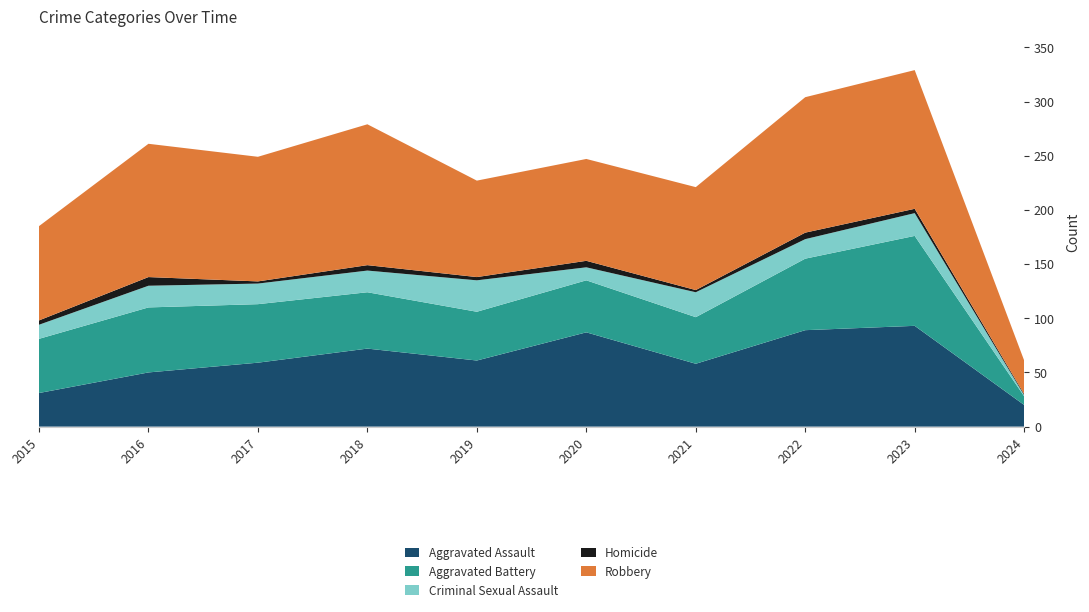

Reading right to left, what are all the values shown in this chart?

Aggravated Assault: 20	93	89	58	87	61	72	59	50	31
Aggravated Battery: 8	83	66	43	48	45	52	54	60	50
Criminal Sexual Assault: 1	21	18	23	12	29	20	19	20	13
Homicide: 1	4	6	2	6	3	5	2	8	4
Robbery: 31	128	125	95	94	89	130	115	123	87